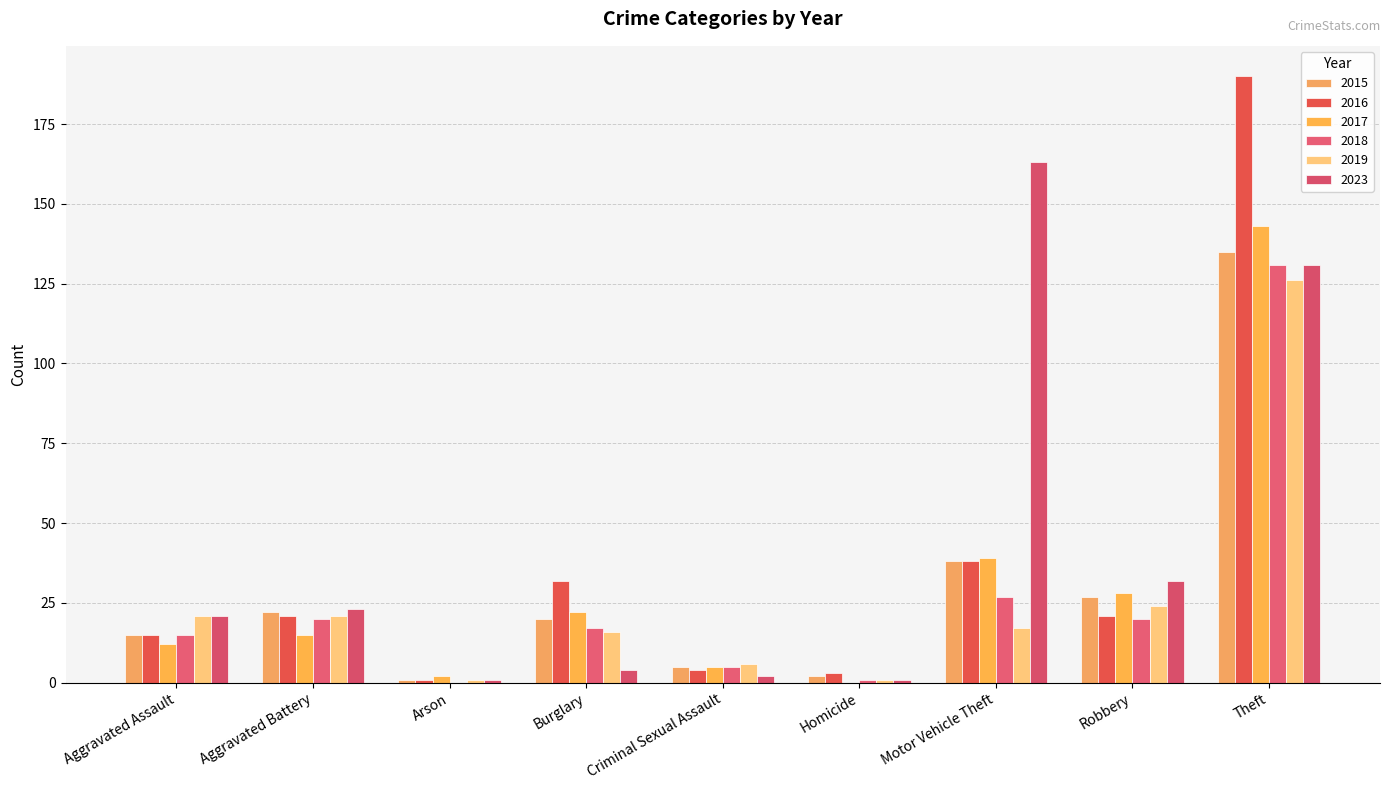

Which series has the largest range (max minus min)?

2016